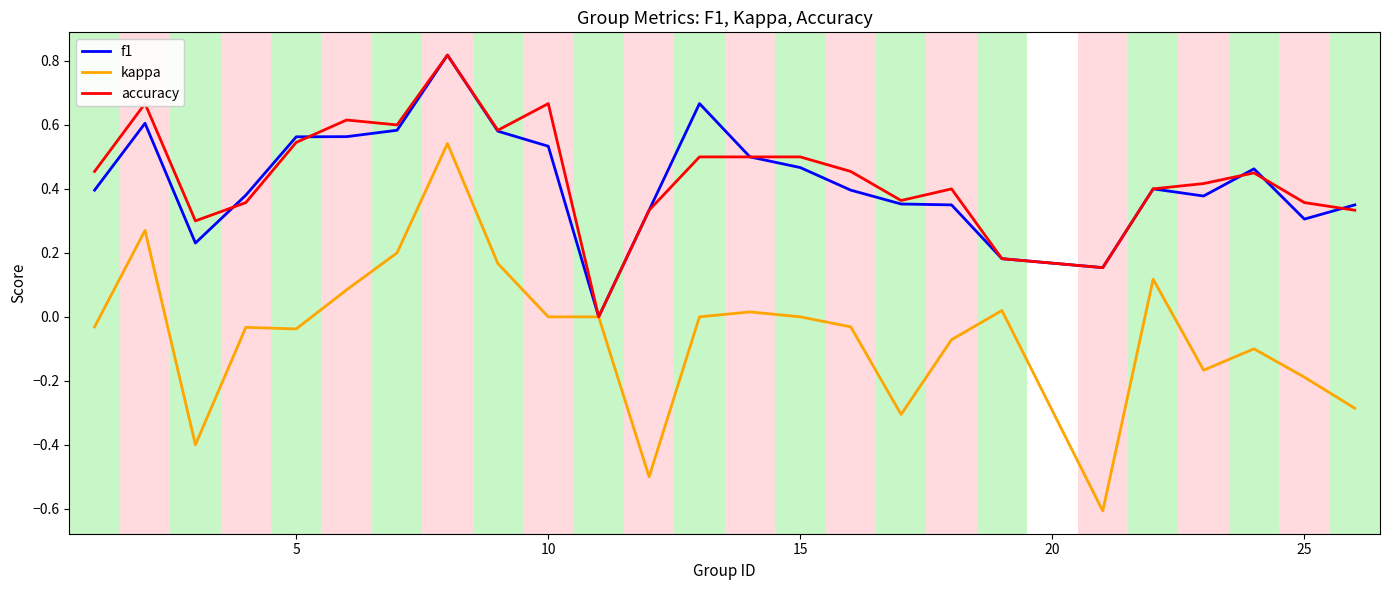

After their last crossing, which series has the higher values: accuracy or f1?

f1